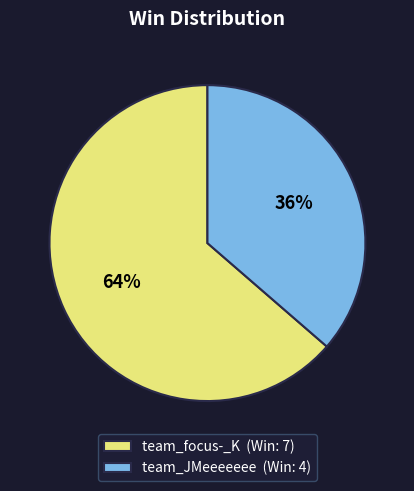

The team_JMeeeeeee slice represents 36% of the pie. True or false?

True